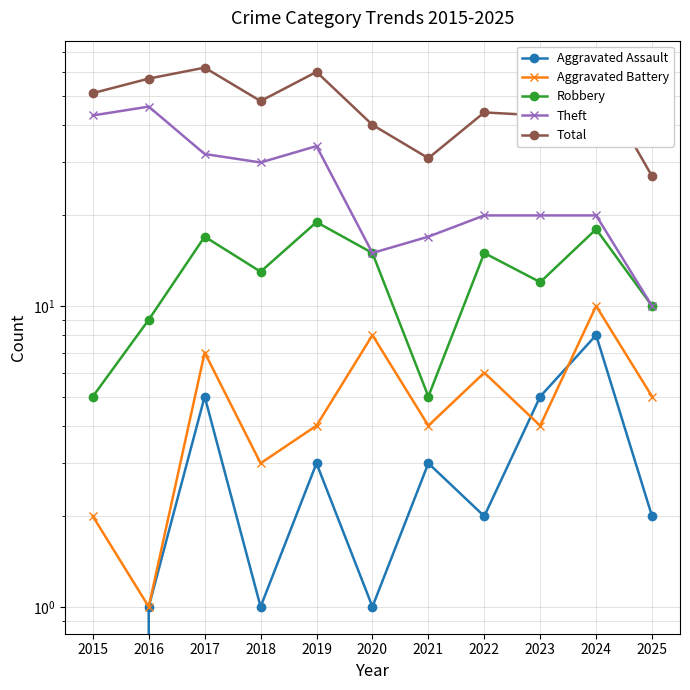

How many lines are shown in the chart?

5